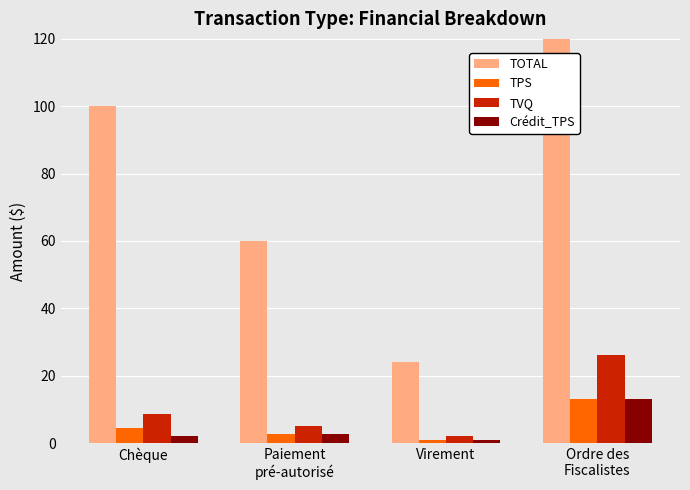

The Crédit_TPS series shows 2.9 at Chèque. True or false?

False